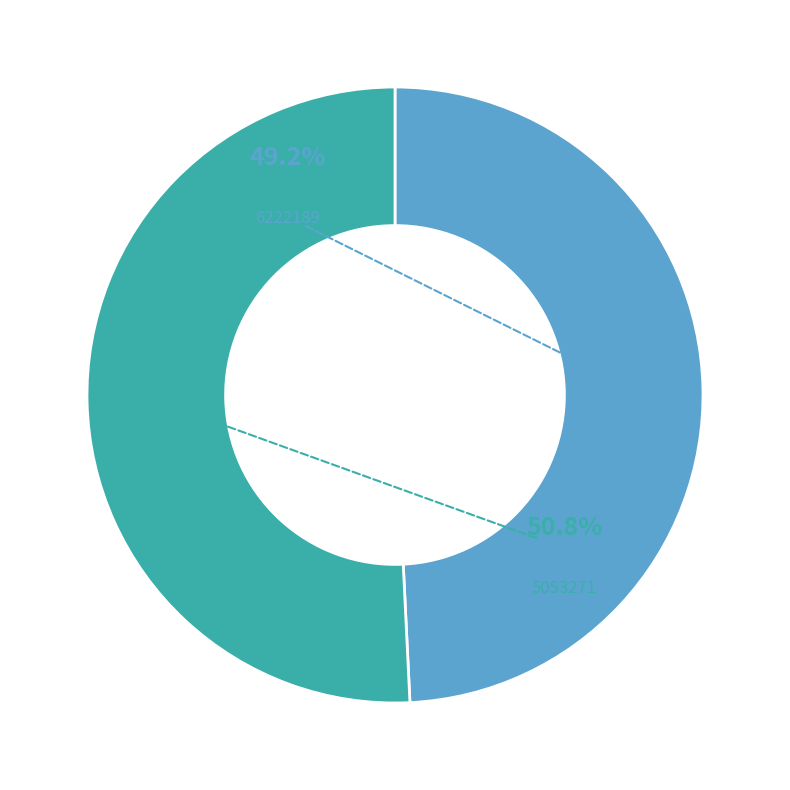

True or false: 6222189 accounts for 56% of the total.

False